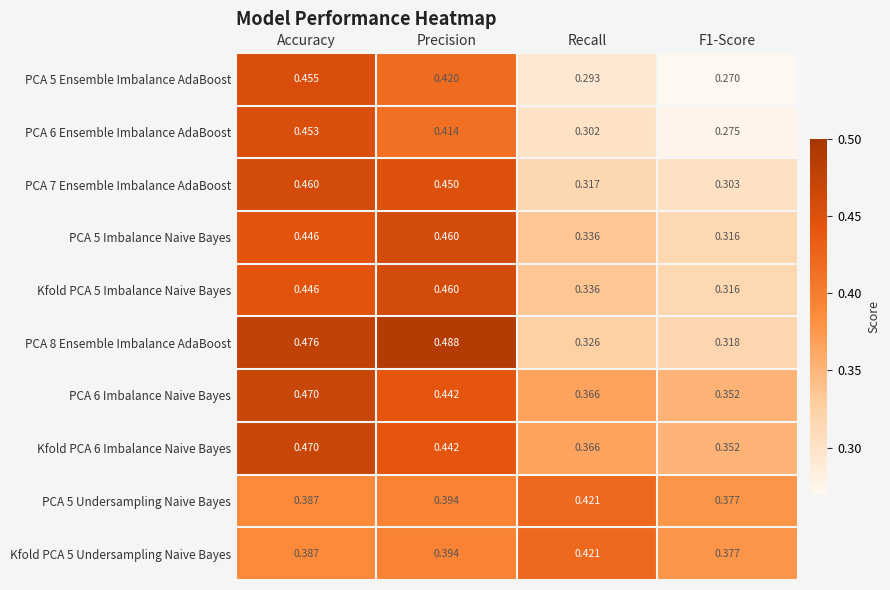

Which category has the highest value in the PCA 5 Imbalance Naive Bayes series?

Precision